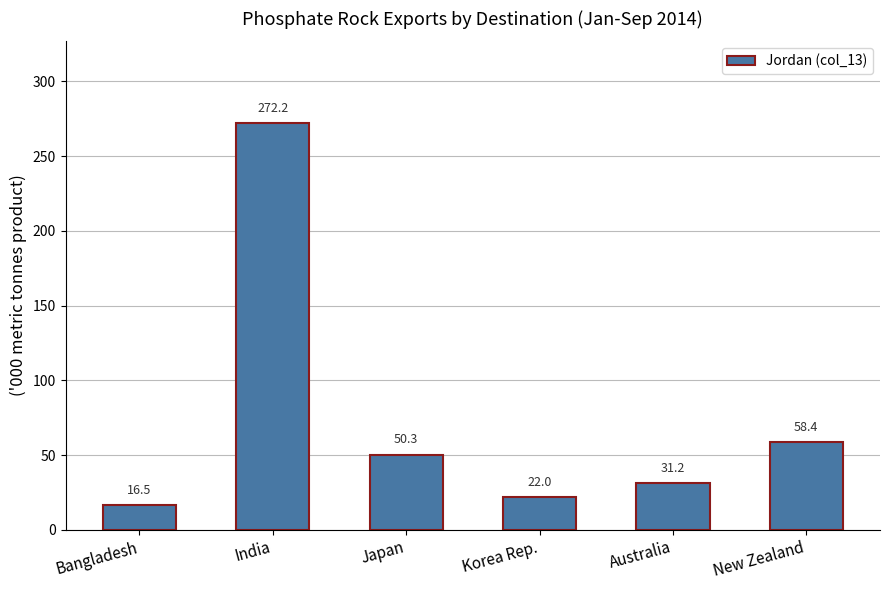

What is the change in value from Korea Rep. to Australia?

+9.2